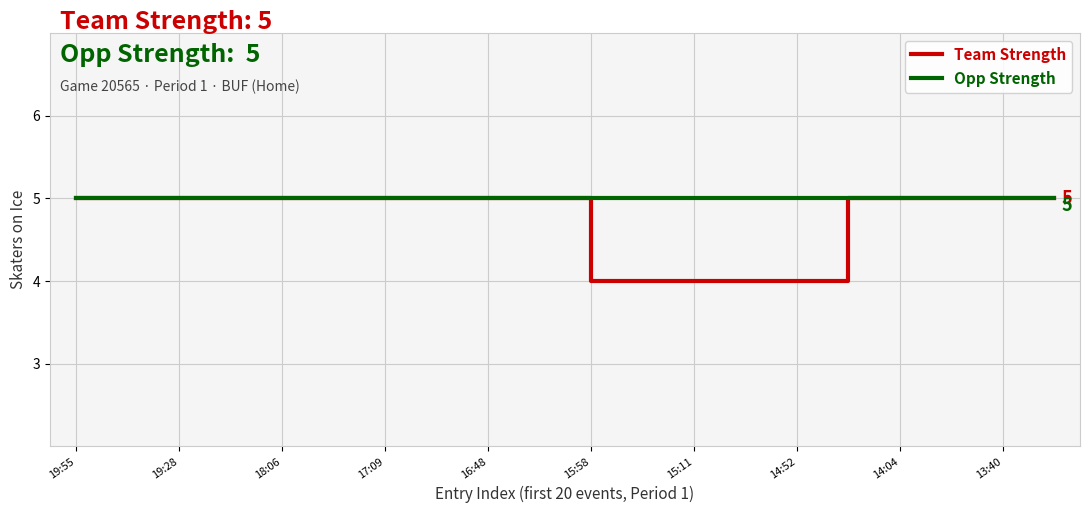

Which series has the largest range (max minus min)?

Team Strength